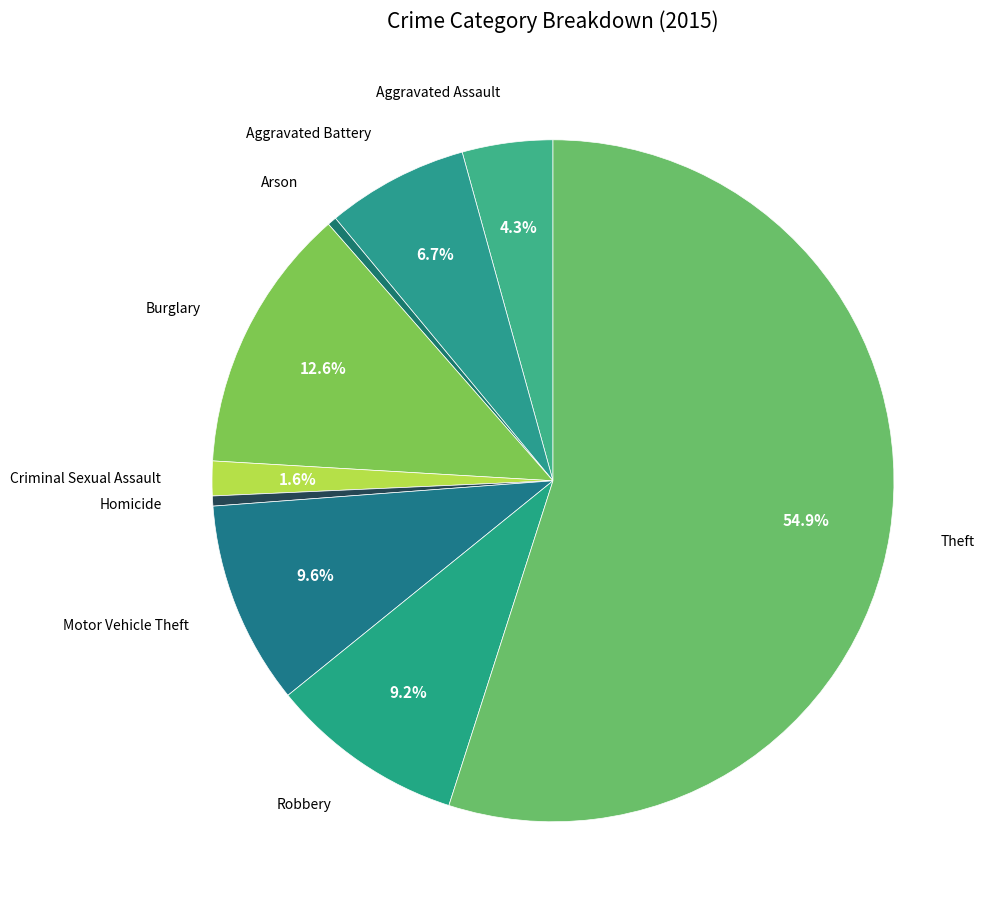

Count the number of slices in the pie.

9